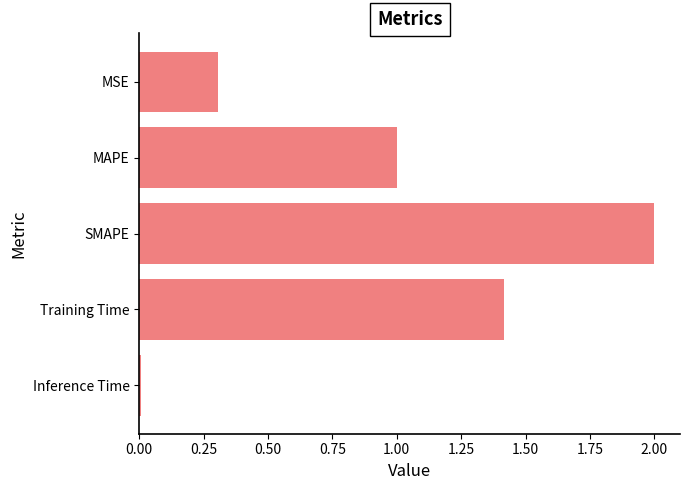

What is the sum of all values?

4.7